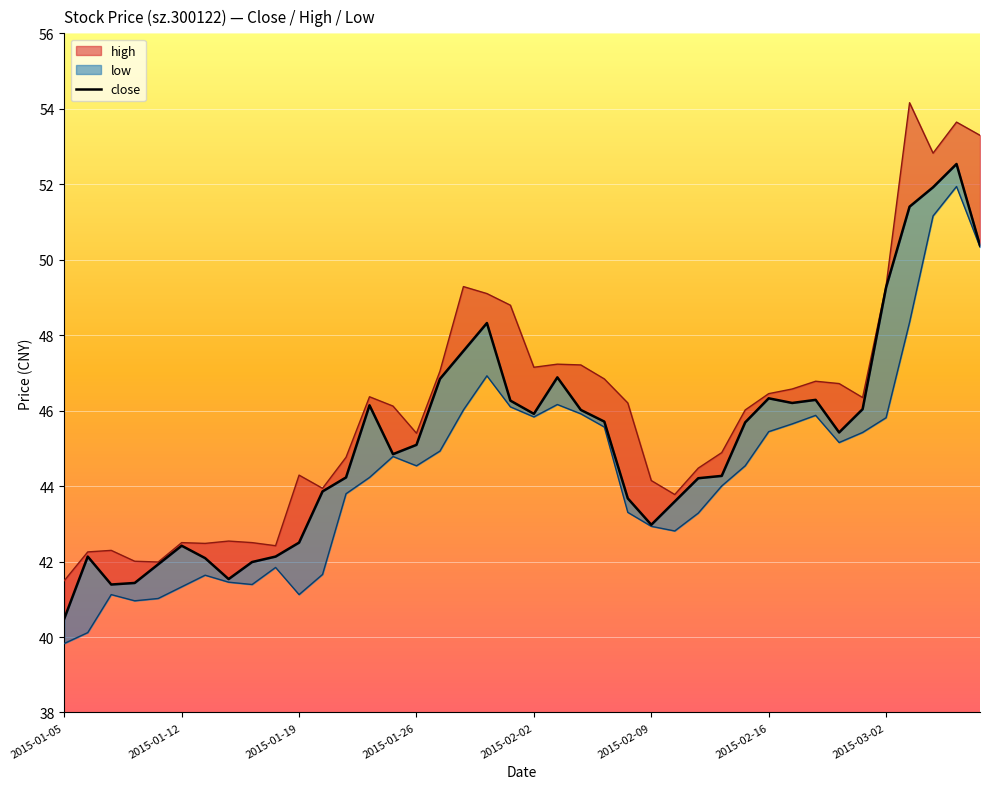

How many interior local peaks (higher than both neighbors) does the data have?

8